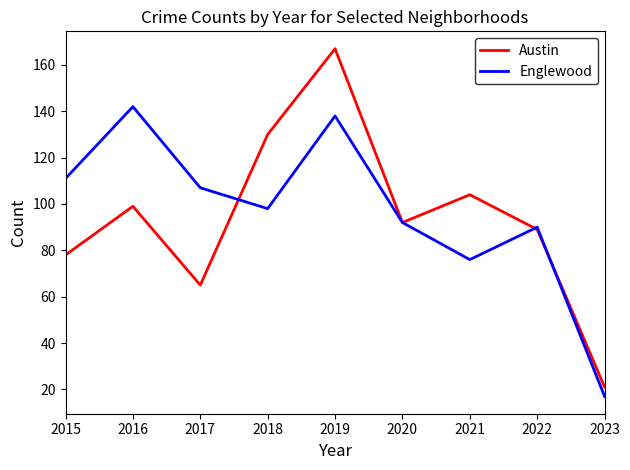

Which series has the widest spread of values?

Austin